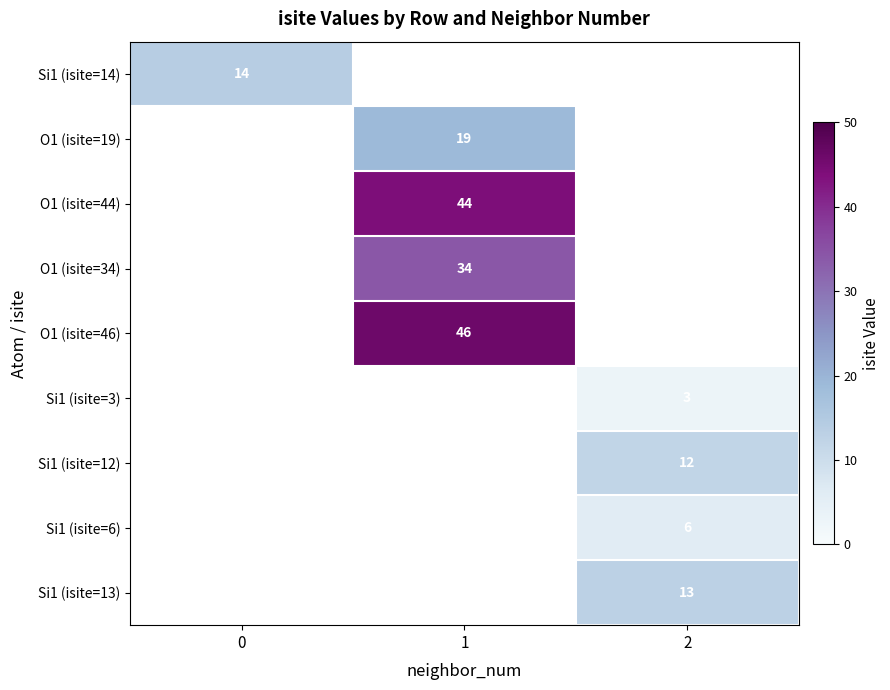

Which label corresponds to the largest value in the chart?

1